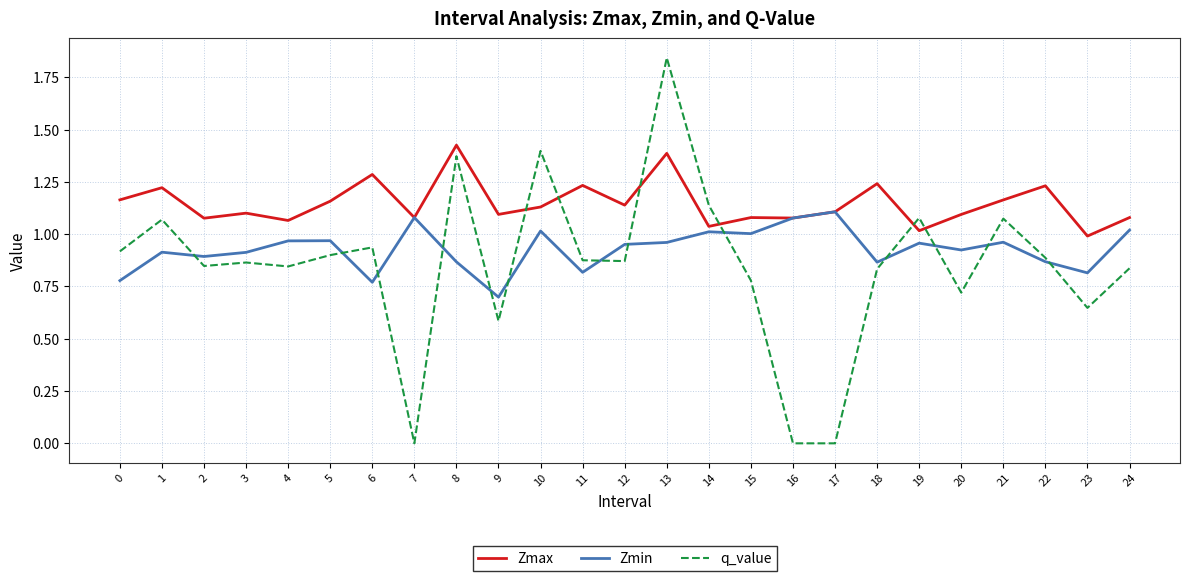

The q_value series shows 0.8 at 18. True or false?

True